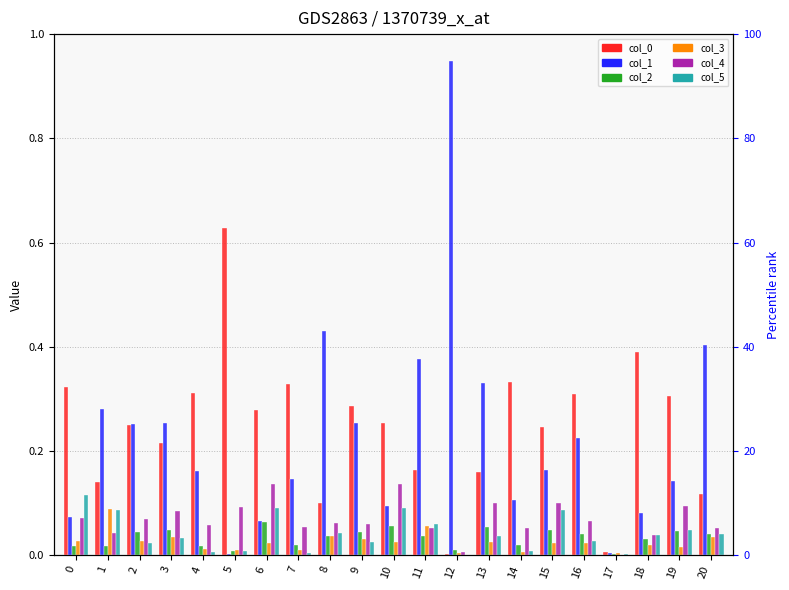

Reading left to right, extract all data points from this chart.

col_0: 0=0.3	1=0.1	2=0.2	3=0.2	4=0.3	5=0.6	6=0.3	7=0.3	8=0.1	9=0.3	10=0.3	11=0.2	12=0.0	13=0.2	14=0.3	15=0.2	16=0.3	17=0.0	18=0.4	19=0.3	20=0.1
col_1: 0=0.1	1=0.3	2=0.3	3=0.3	4=0.2	5=0.0	6=0.1	7=0.1	8=0.4	9=0.3	10=0.1	11=0.4	12=0.9	13=0.3	14=0.1	15=0.2	16=0.2	17=0.0	18=0.1	19=0.1	20=0.4
col_2: 0=0.0	1=0.0	2=0.0	3=0.0	4=0.0	5=0.0	6=0.1	7=0.0	8=0.0	9=0.0	10=0.1	11=0.0	12=0.0	13=0.1	14=0.0	15=0.0	16=0.0	17=0.0	18=0.0	19=0.0	20=0.0
col_3: 0=0.0	1=0.1	2=0.0	3=0.0	4=0.0	5=0.0	6=0.0	7=0.0	8=0.0	9=0.0	10=0.0	11=0.1	12=0.0	13=0.0	14=0.0	15=0.0	16=0.0	17=0.0	18=0.0	19=0.0	20=0.0
col_4: 0=0.1	1=0.0	2=0.1	3=0.1	4=0.1	5=0.1	6=0.1	7=0.1	8=0.1	9=0.1	10=0.1	11=0.1	12=0.0	13=0.1	14=0.1	15=0.1	16=0.1	17=0.0	18=0.0	19=0.1	20=0.1
col_5: 0=0.1	1=0.1	2=0.0	3=0.0	4=0.0	5=0.0	6=0.1	7=0.0	8=0.0	9=0.0	10=0.1	11=0.1	12=0.0	13=0.0	14=0.0	15=0.1	16=0.0	17=0.0	18=0.0	19=0.0	20=0.0